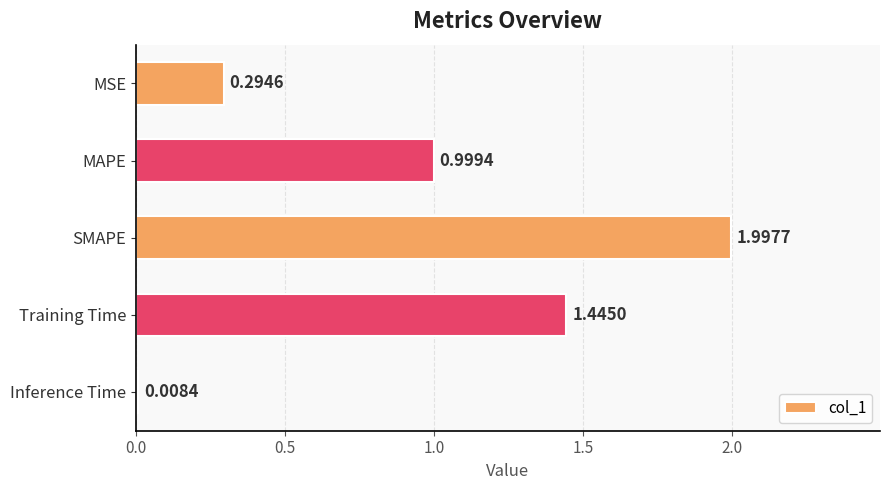

What is the label of the 1st bar from the top?

MSE